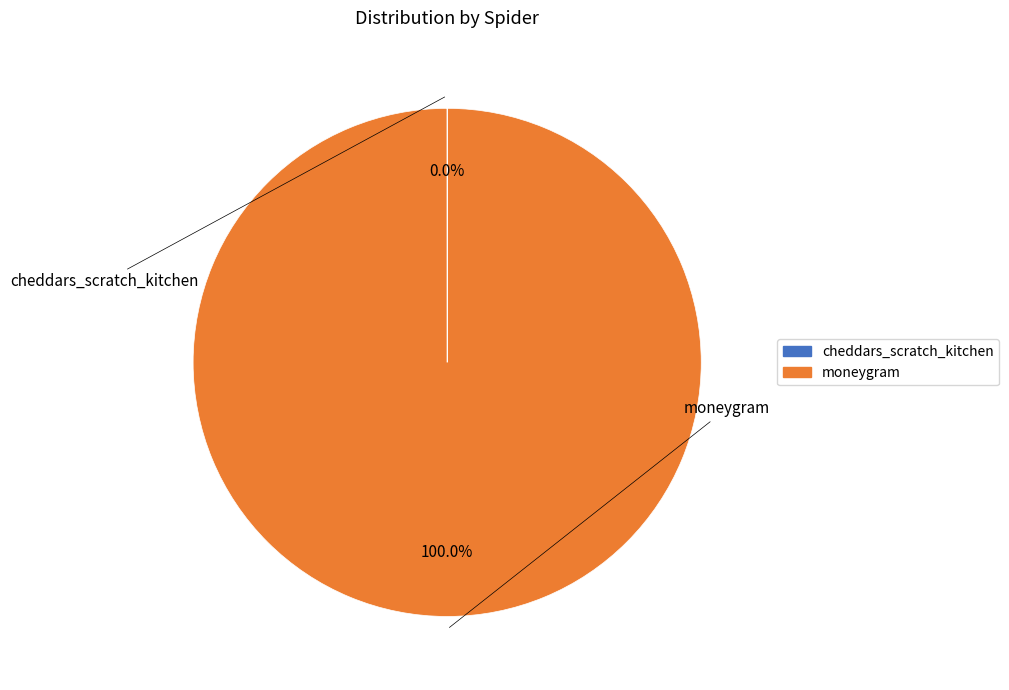

Does moneygram represent more than half of the total?

Yes